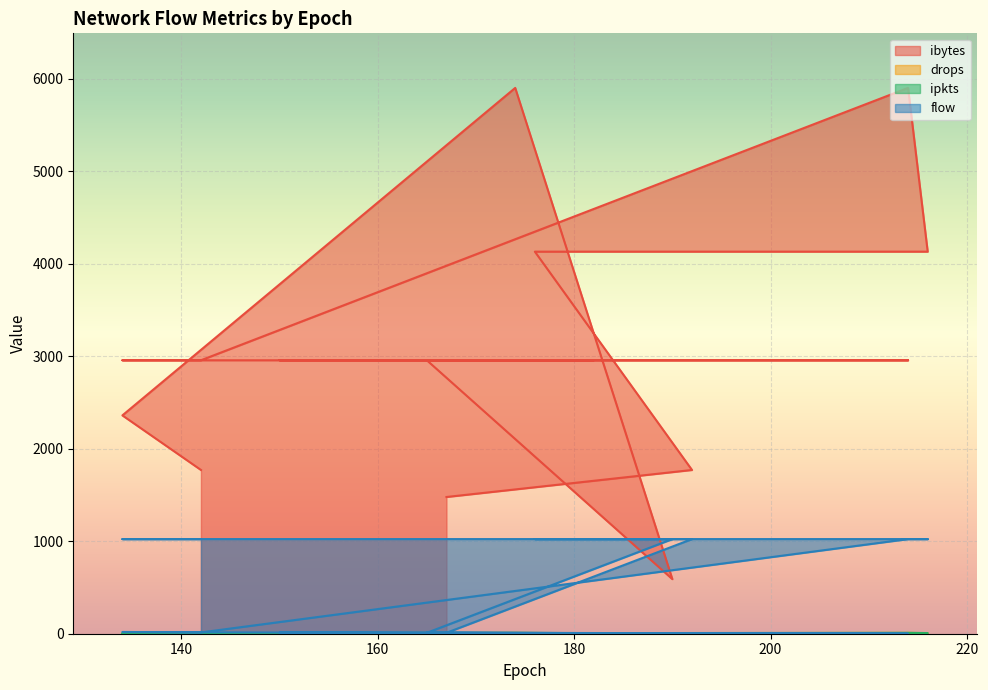

Where does the ibytes series first go above 2956?

174